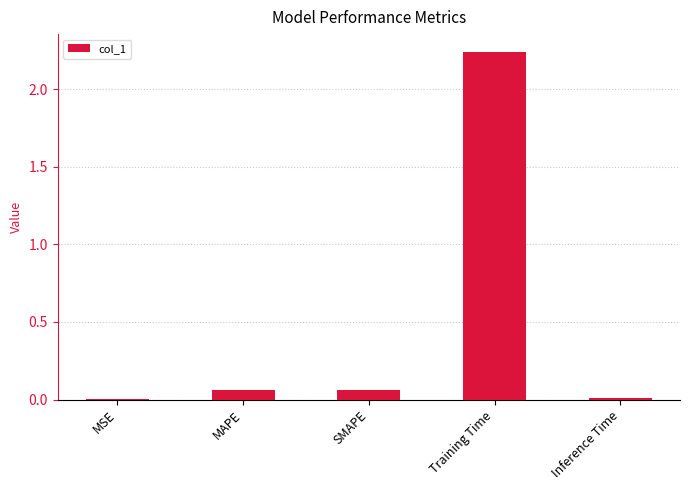

What is the sum of all values?

2.4